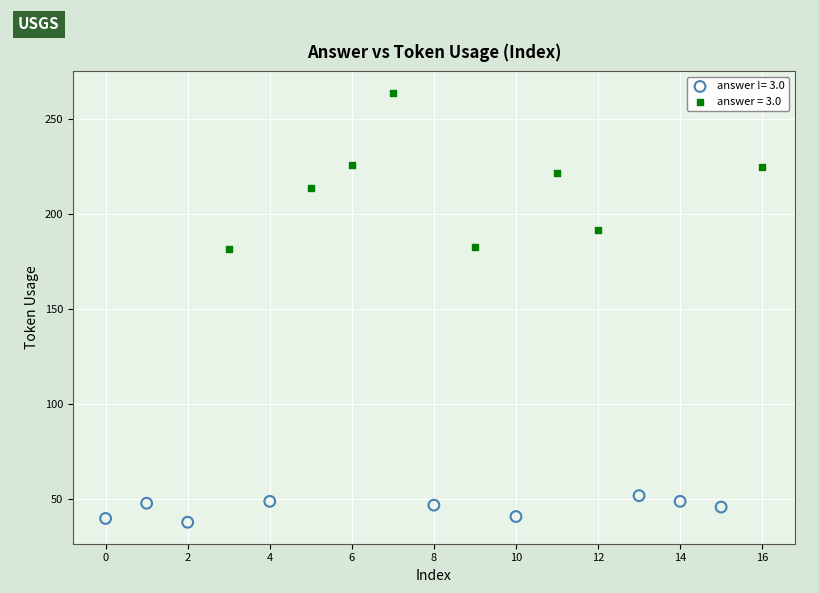

Which series contains the lowest Y value?

answer != 3.0